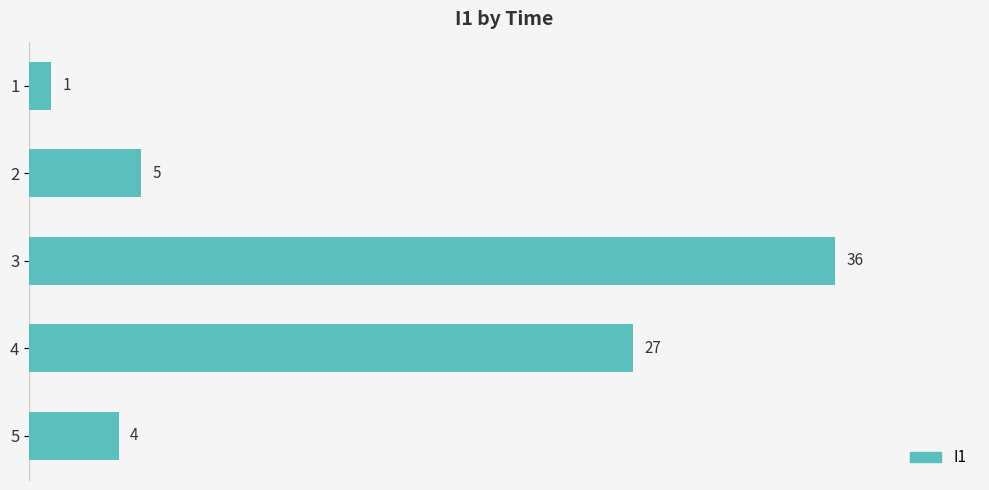

True or false: the data shows 36 at 3.

True